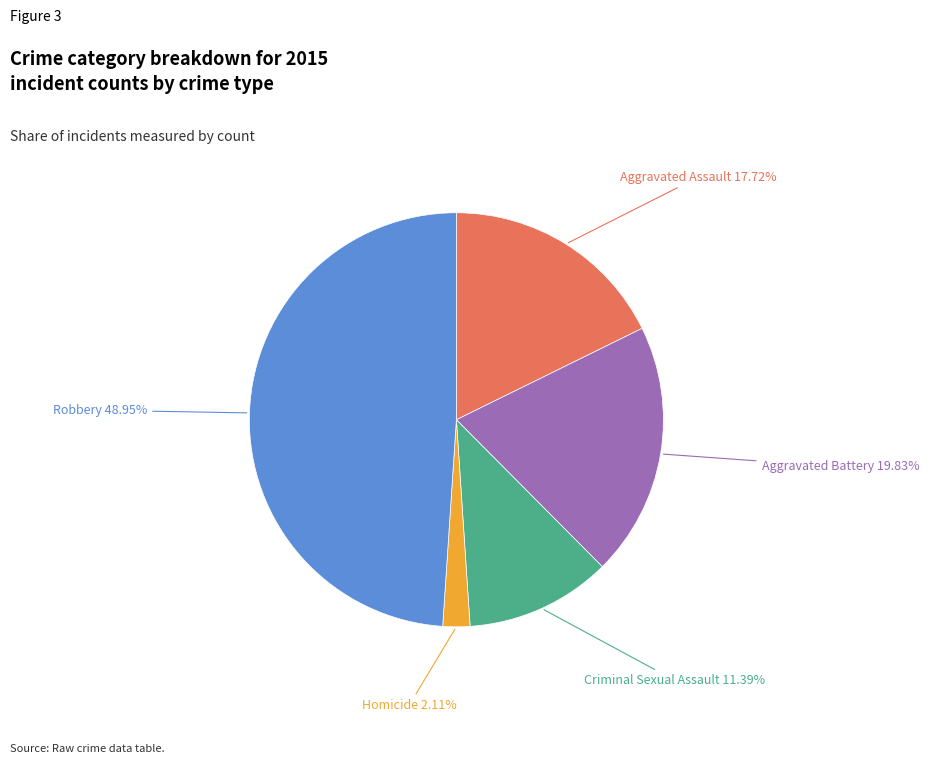

How many slices are in this pie chart?

5